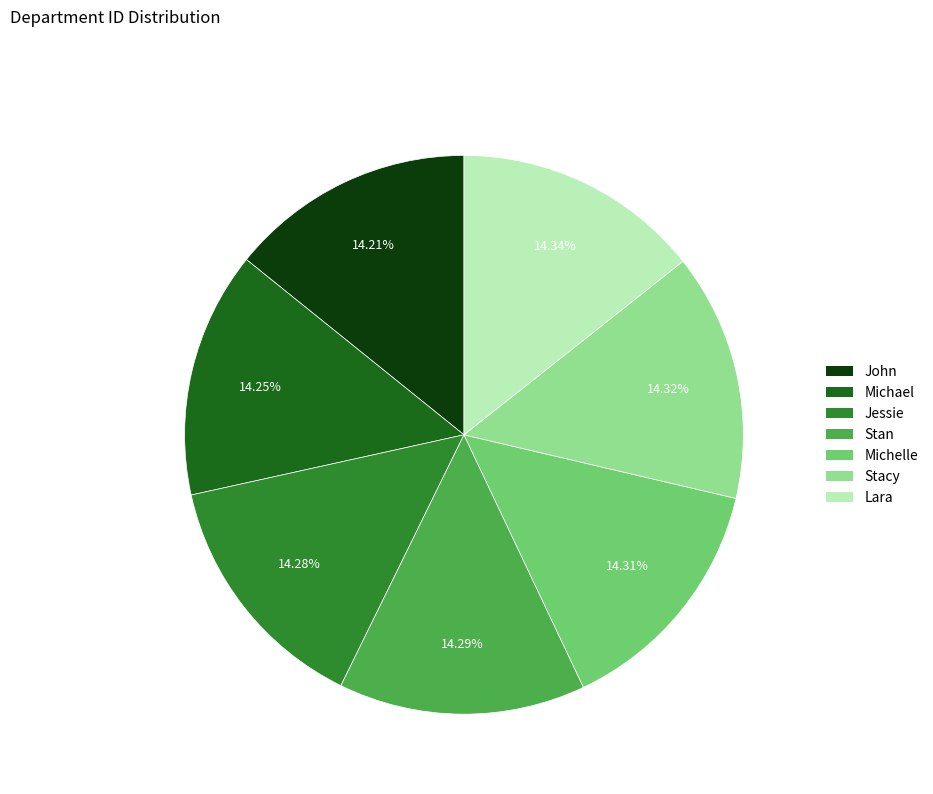

Approximately how many times larger is the value at John compared to Jessie?

1.0